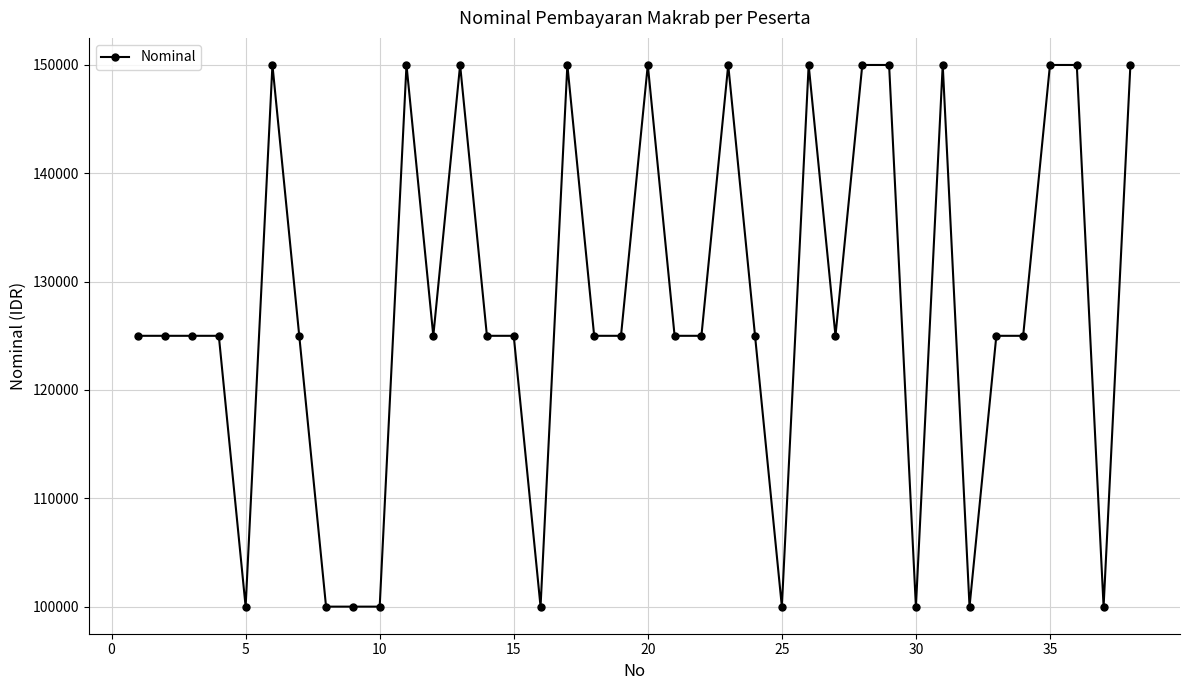

What is the difference between the maximum and minimum values?

50000